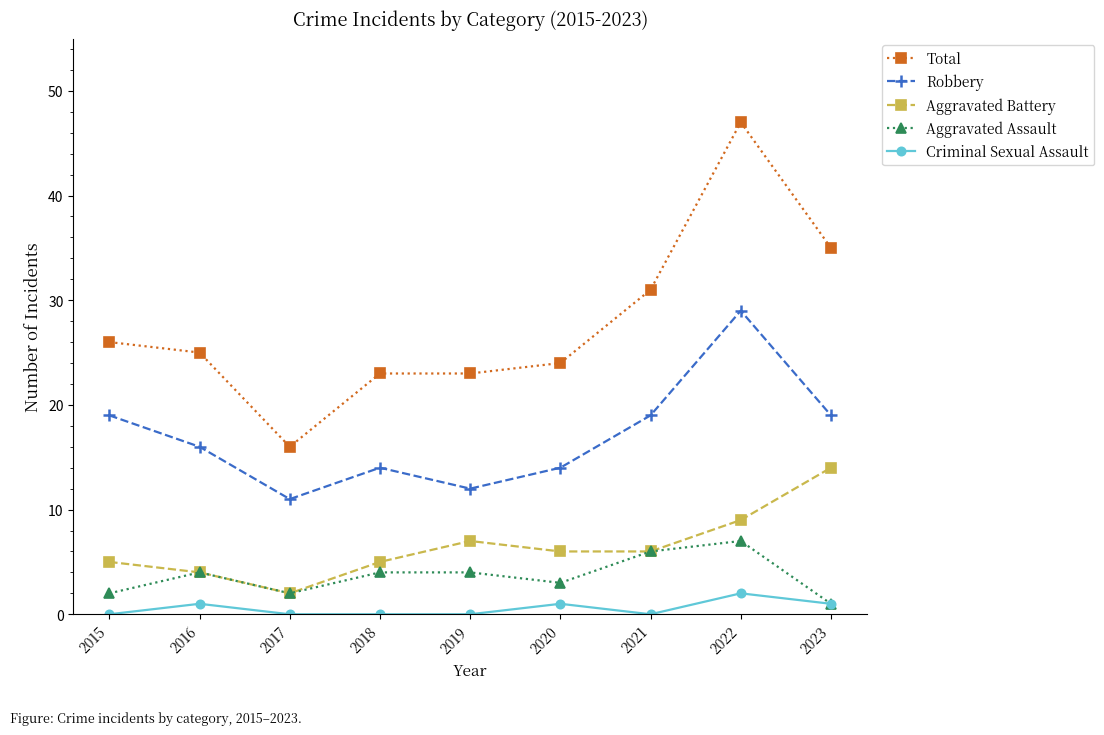

True or false: Total and Robbery intersect in this chart.

False